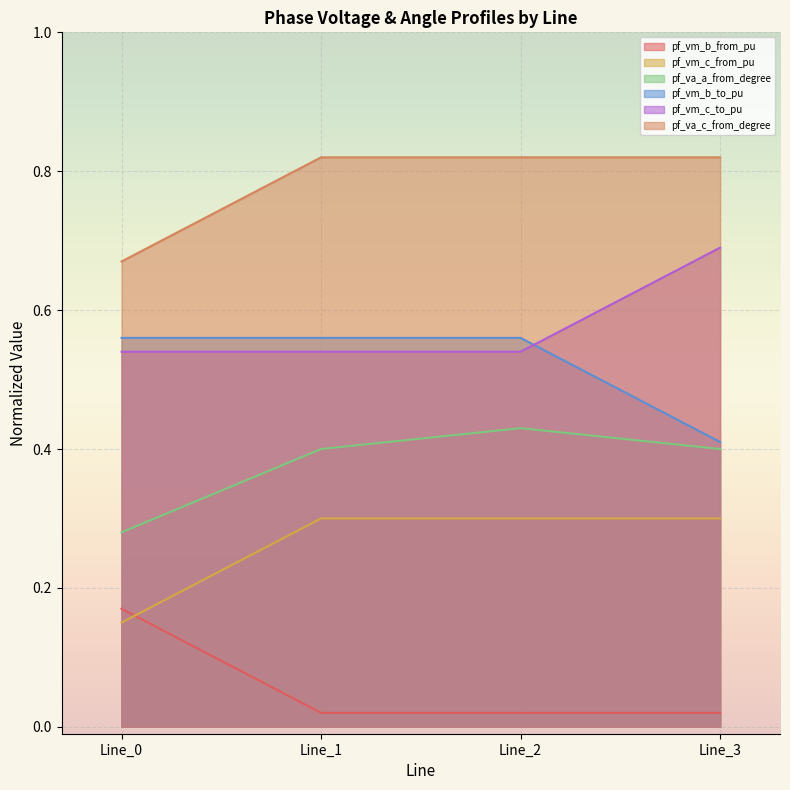

How many lines are shown in the chart?

6